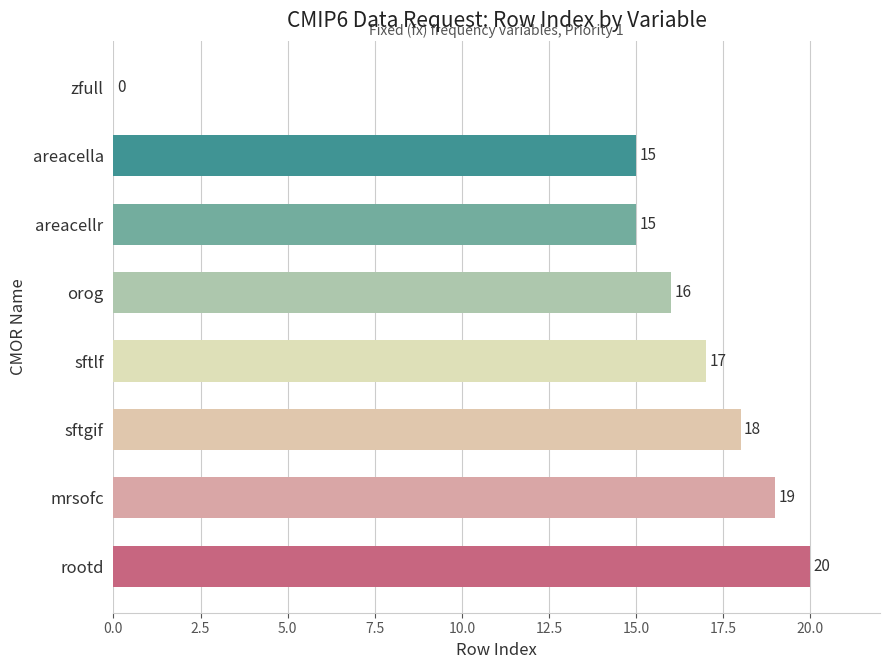

What is the sum of all values?

120